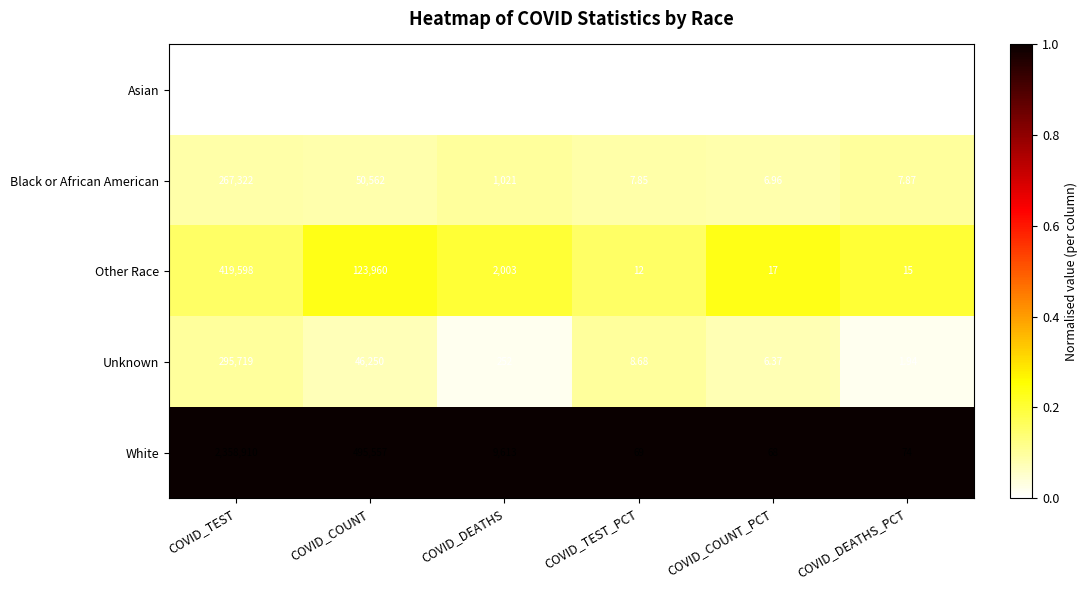

Between COVID_TEST and COVID_COUNT_PCT, which series saw the biggest shift?

White